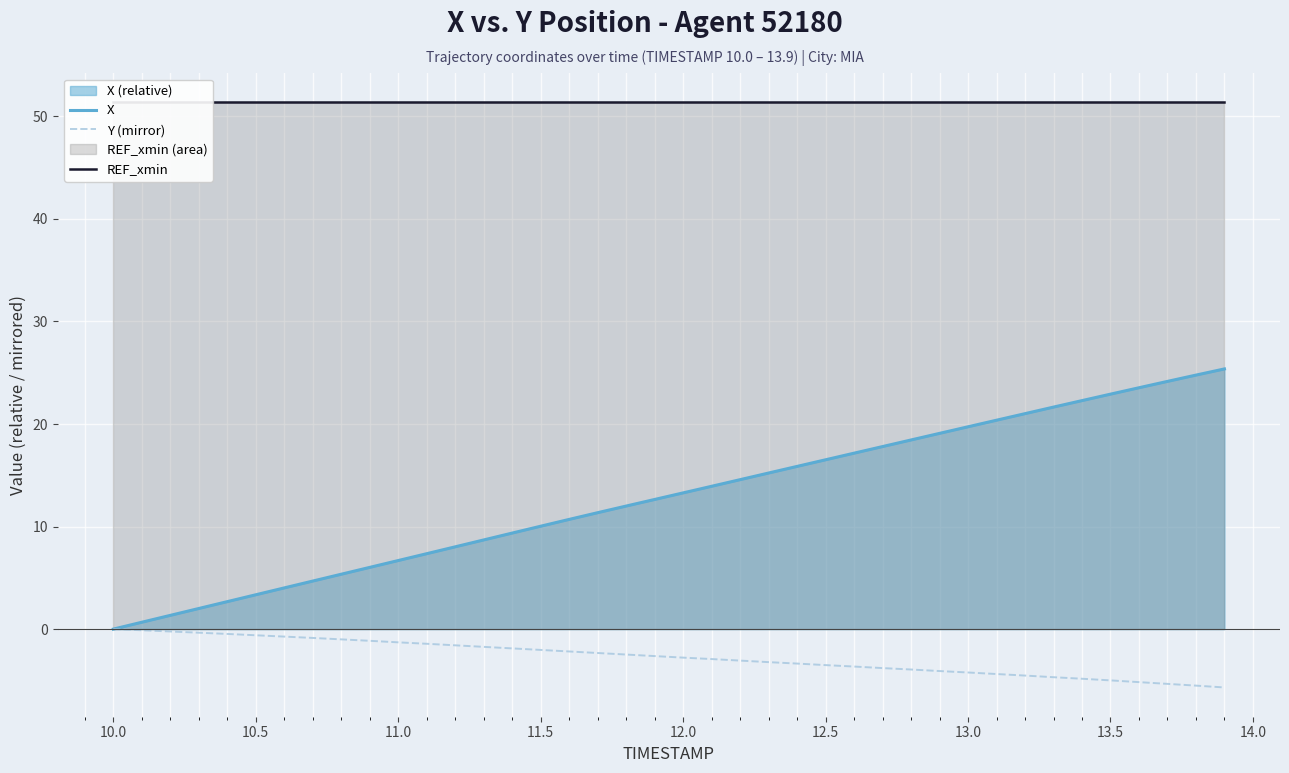

What is the highest value of the X series?

25.4